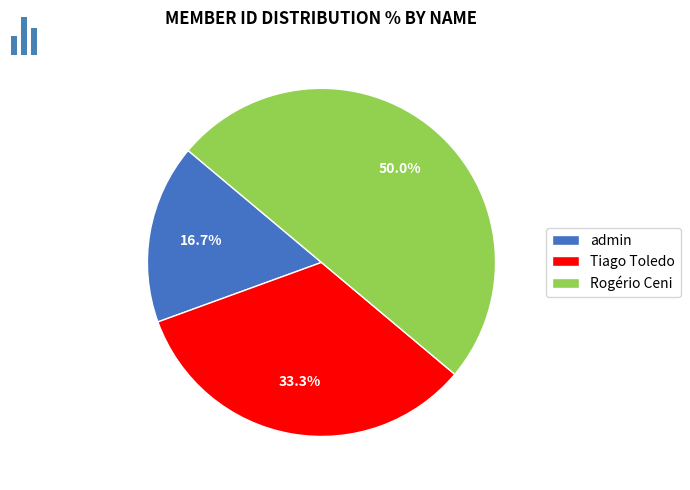

Between Rogério Ceni and Tiago Toledo, which is larger?

Rogério Ceni